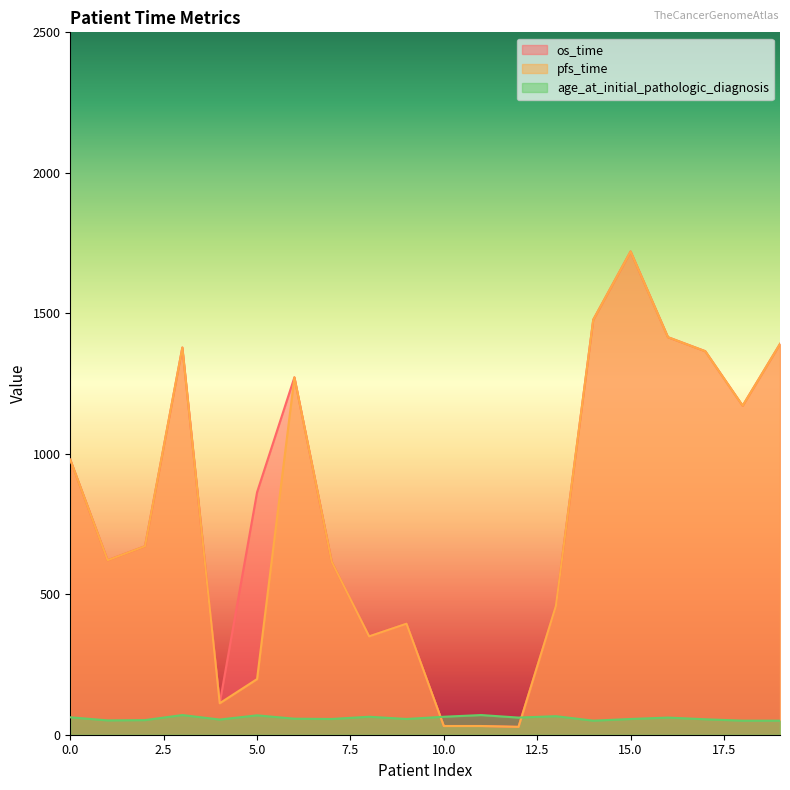

At which category does the chart reach its minimum across all series?

12